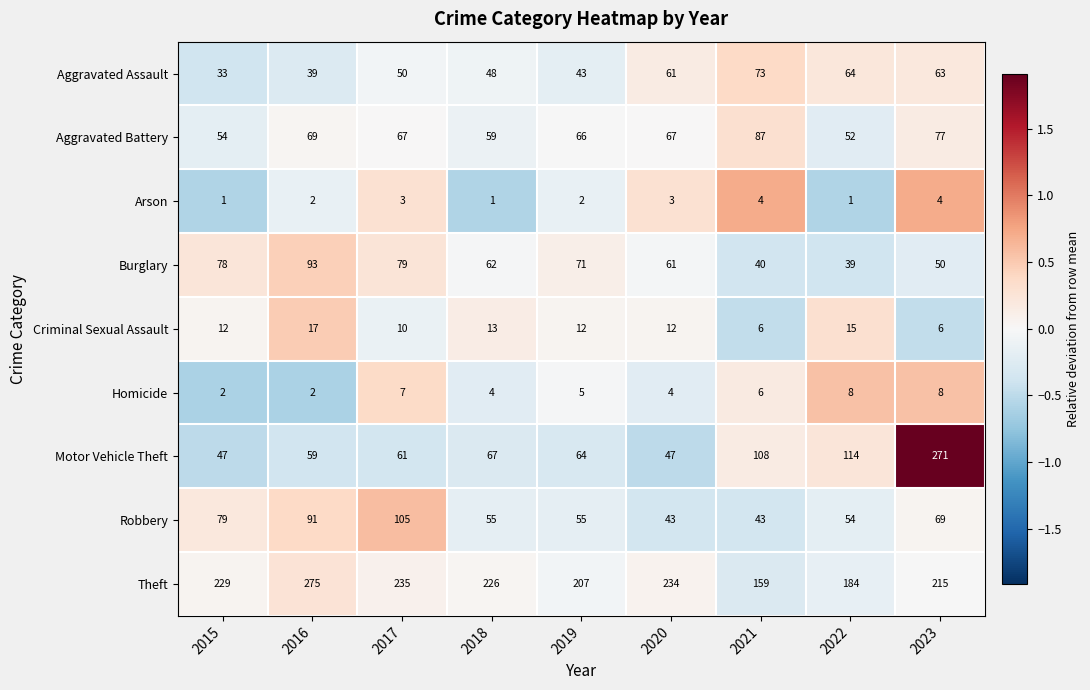

At 2015, list the series in order from largest to smallest.

Theft, Robbery, Burglary, Aggravated Battery, Motor Vehicle Theft, Aggravated Assault, Criminal Sexual Assault, Homicide, Arson